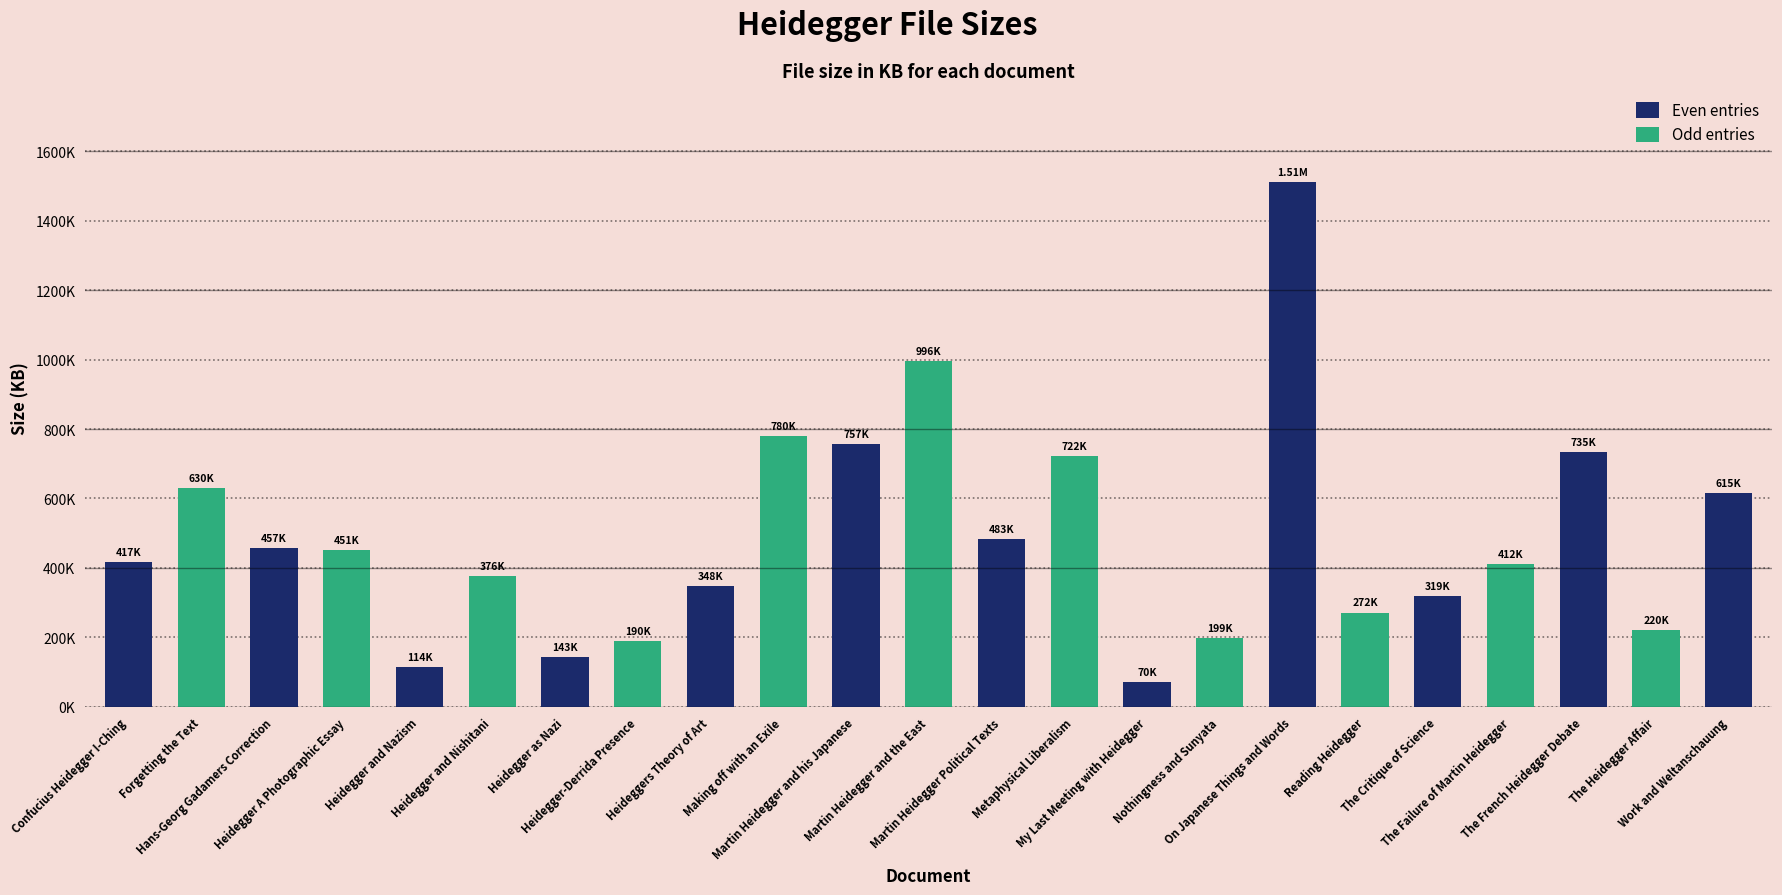

Are the bars horizontal?

No